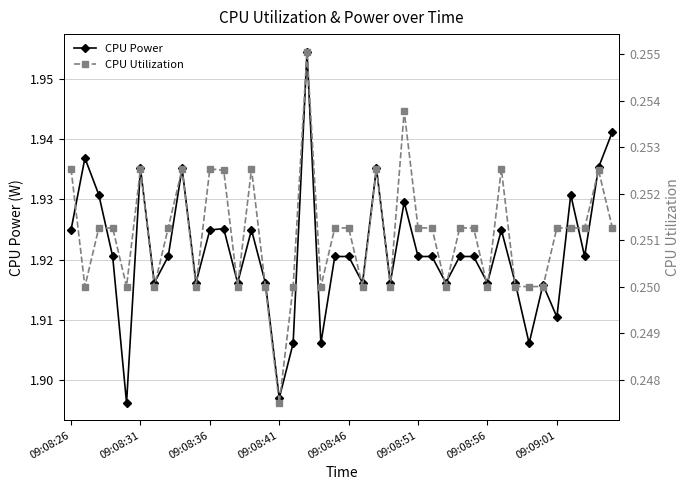

How many lines are shown in the chart?

2